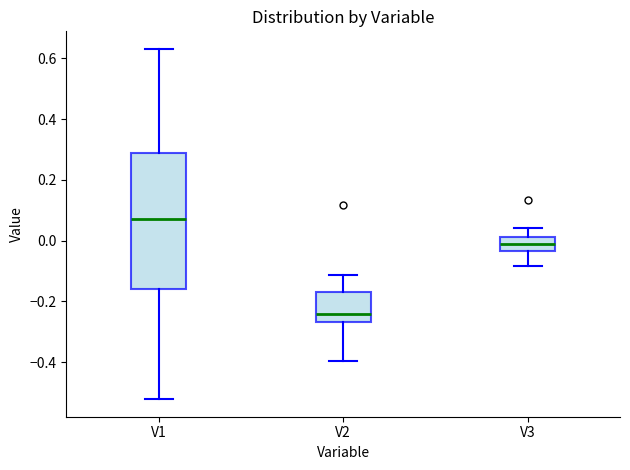

Reading left to right, read every box against the y-axis: the position of its median line, the range the box covers, and the ends of its whiskers. The values are not printed on the chart, so give them approximately, as read against the axis.

V1: median 0.08, box -0.16 to 0.28, whiskers -0.52 to 0.64
V2: median -0.24, box -0.26 to -0.16, whiskers -0.40 to -0.12
V3: median 0.00, box -0.04 to 0.02, whiskers -0.08 to 0.04